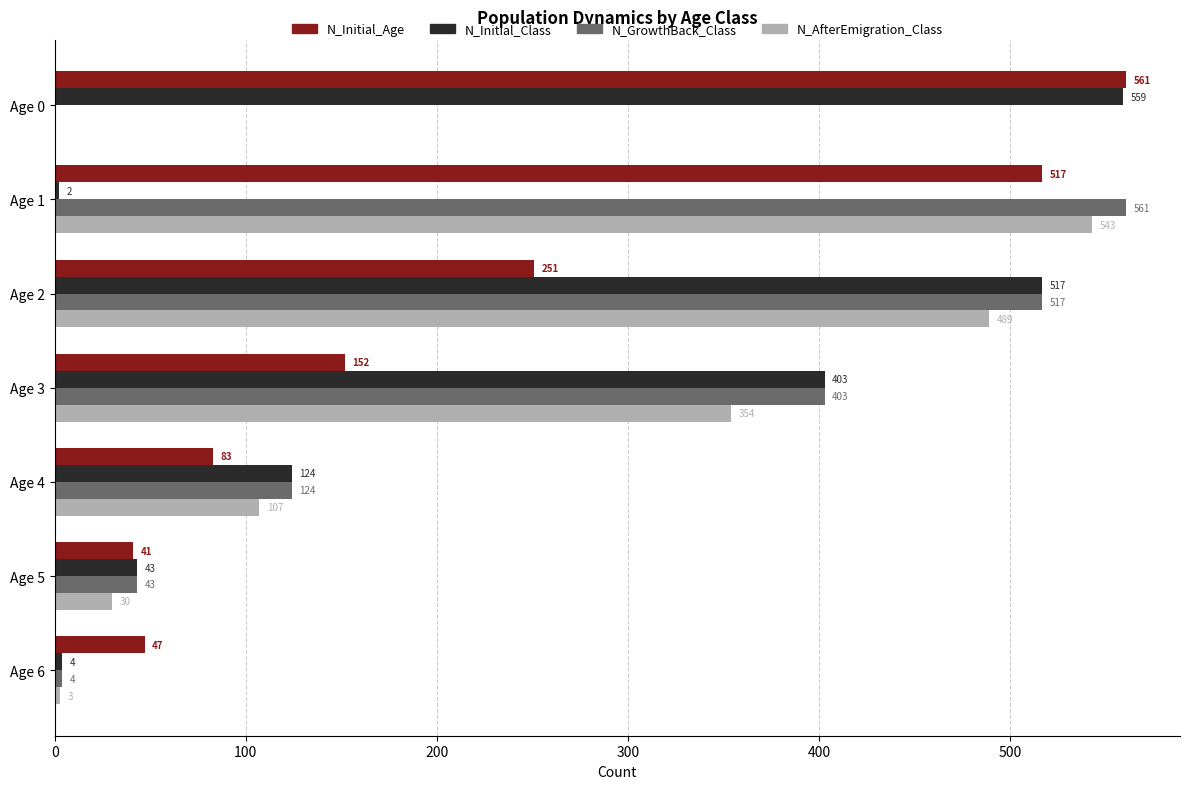

True or false: N_Initial_Age has a value of 83 at Age 4.

True